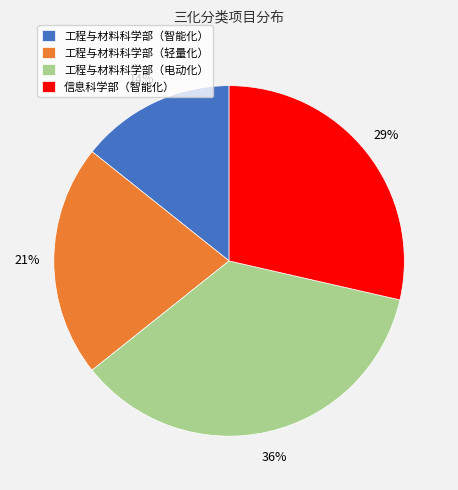

To the nearest percent, what is the difference between the 工程与材料科学部（电动化） and 信息科学部（智能化） slice percentages?

7%